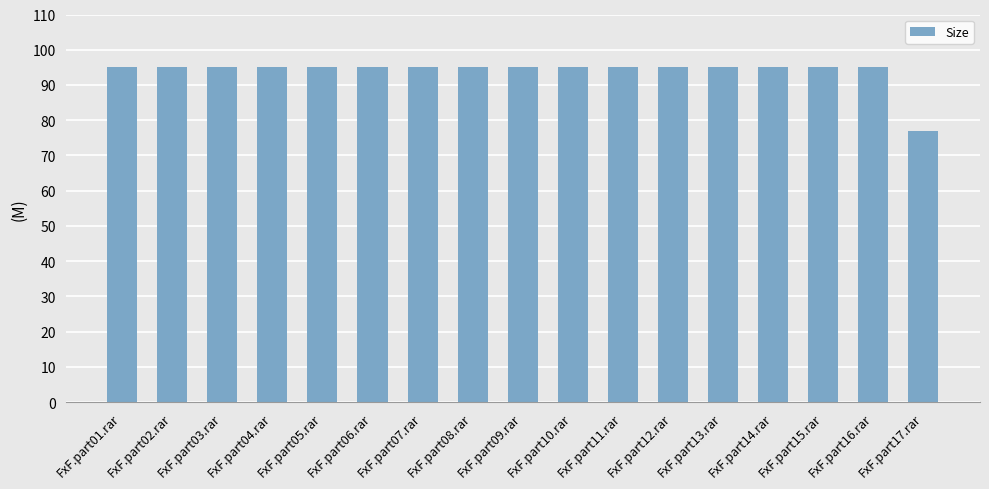

What is the average value?

93.9